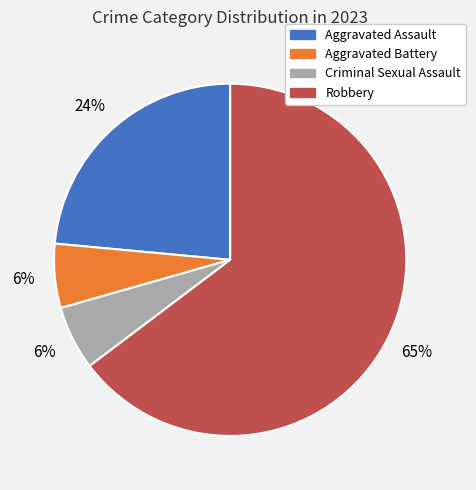

Which category has the biggest portion of the pie?

Robbery